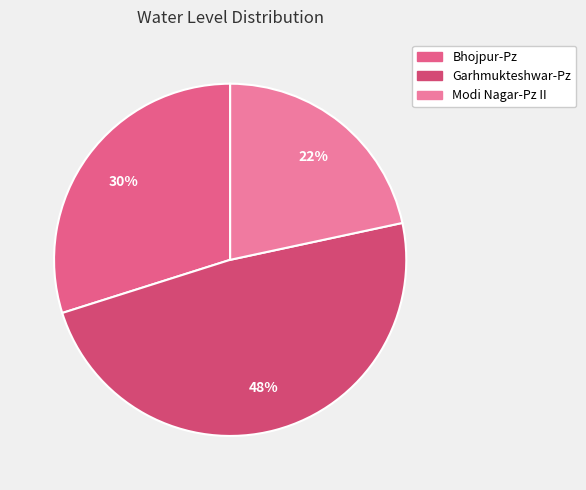

Approximately how many times larger is the value at Modi Nagar-Pz II compared to Bhojpur-Pz?

0.7